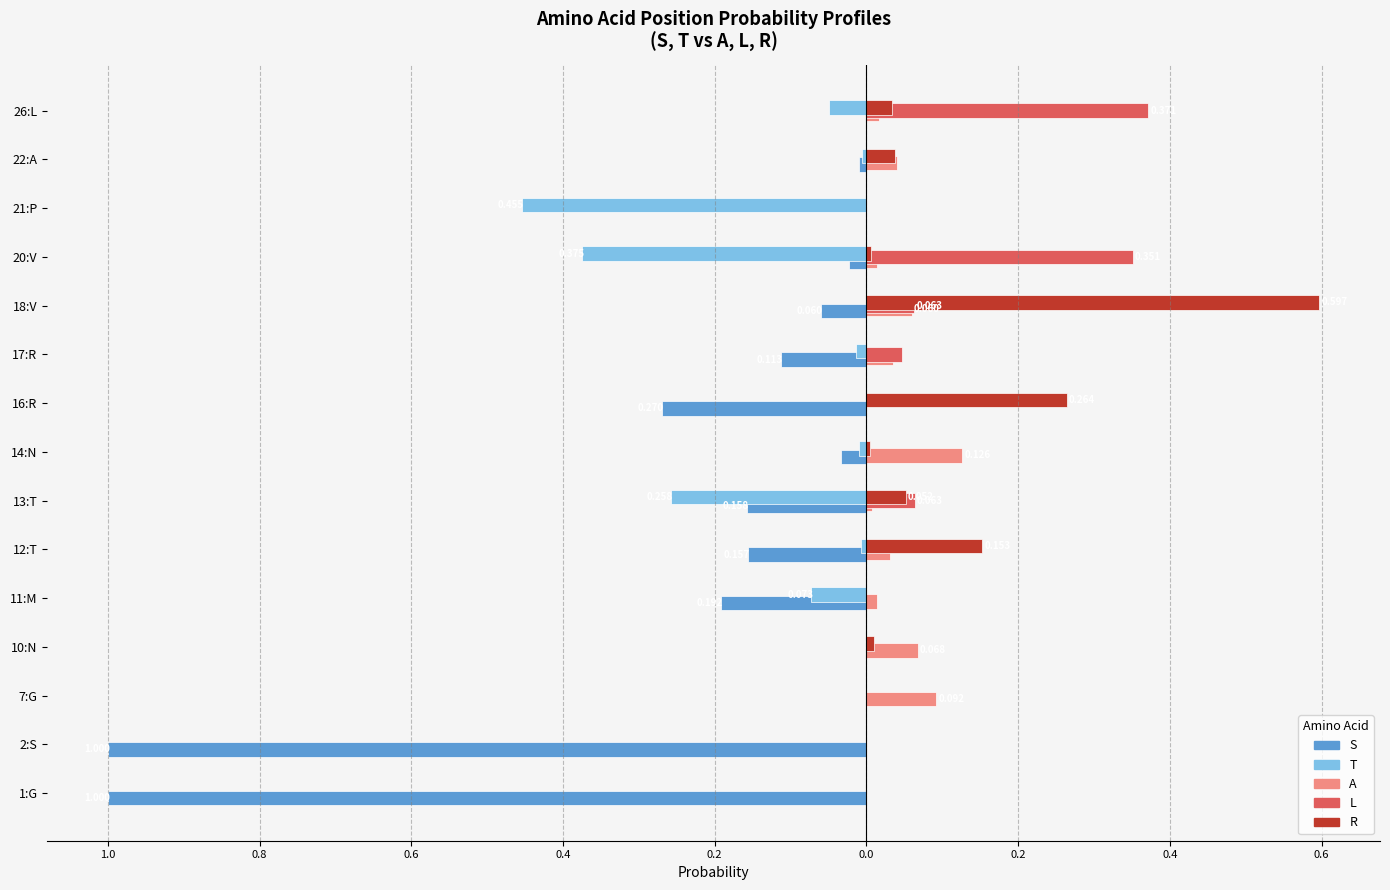

Rank the series by their maximum value, from highest to lowest.

R, L, A, S, T